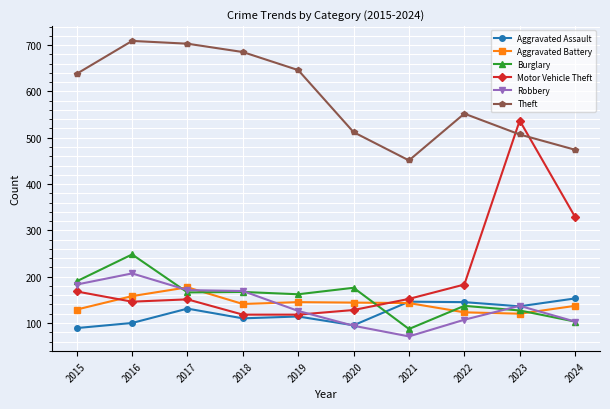

Is it true that Motor Vehicle Theft equals 118 at 2019?

True